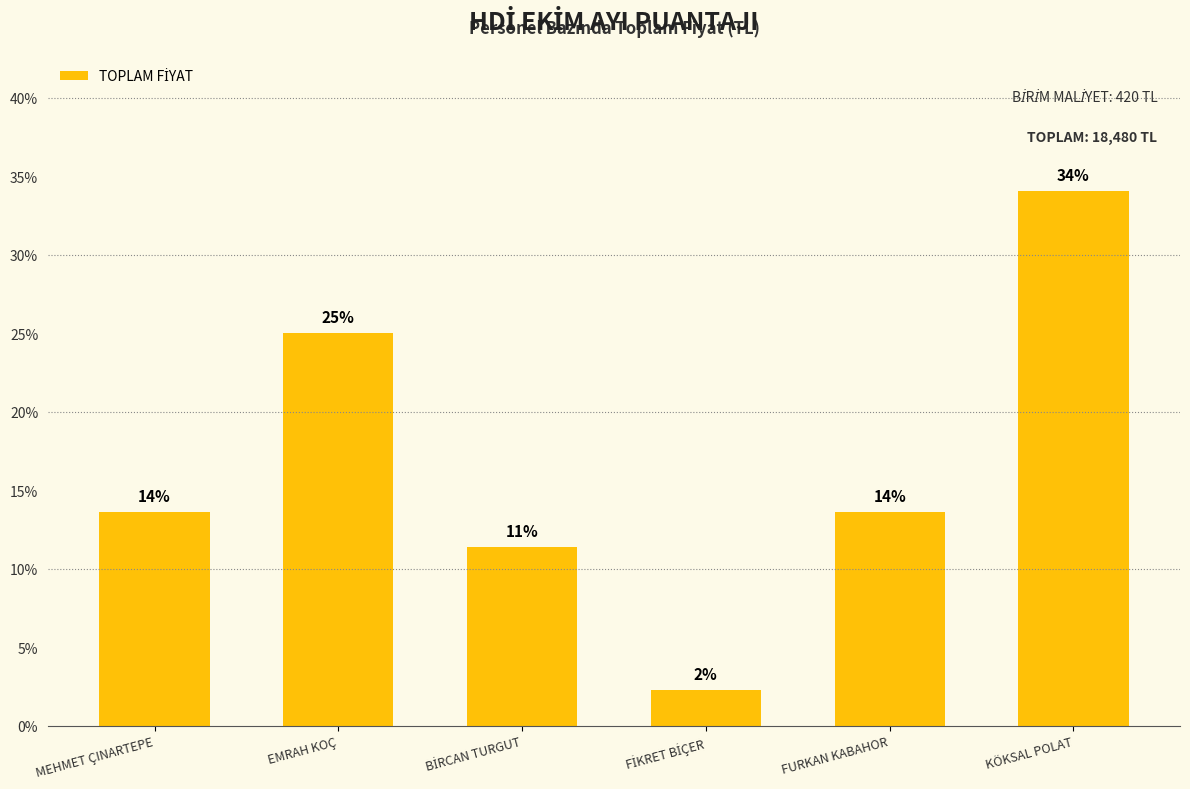

Does the chart contain any negative values?

No